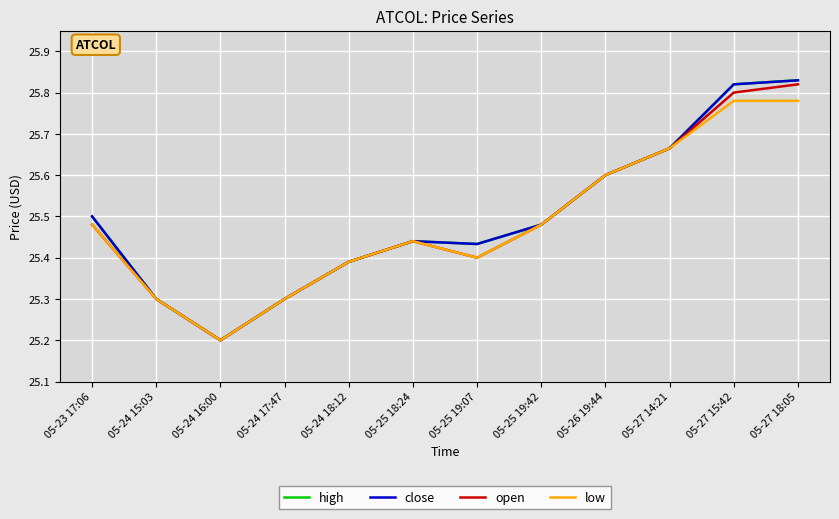

Which series has the widest spread of values?

high